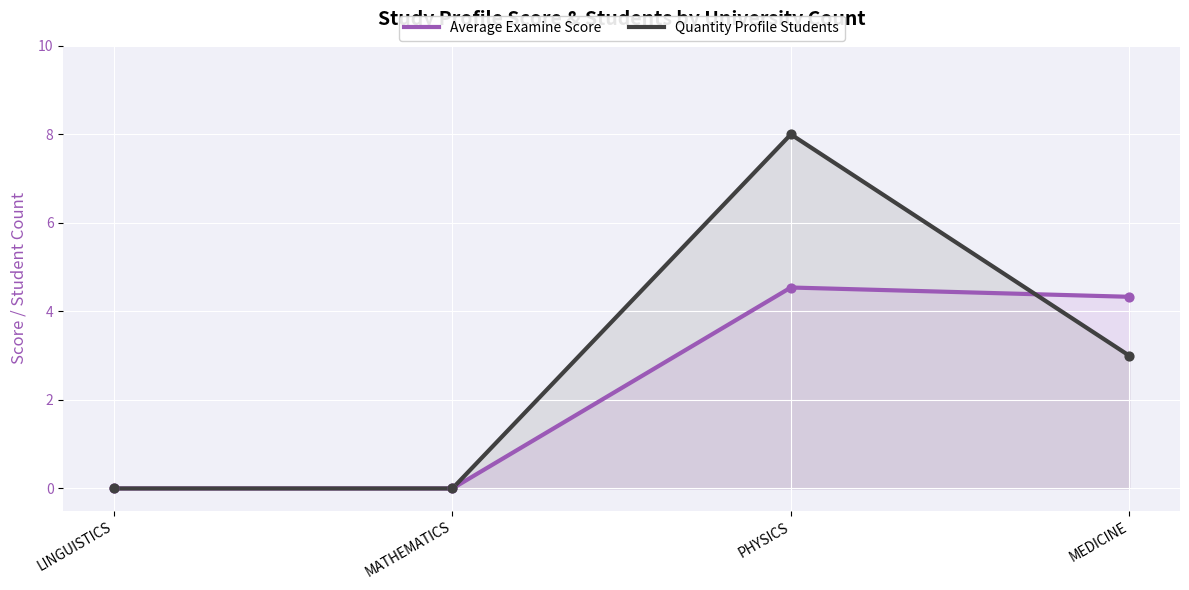

Which series contains the lowest Y value?

Average Examine Score